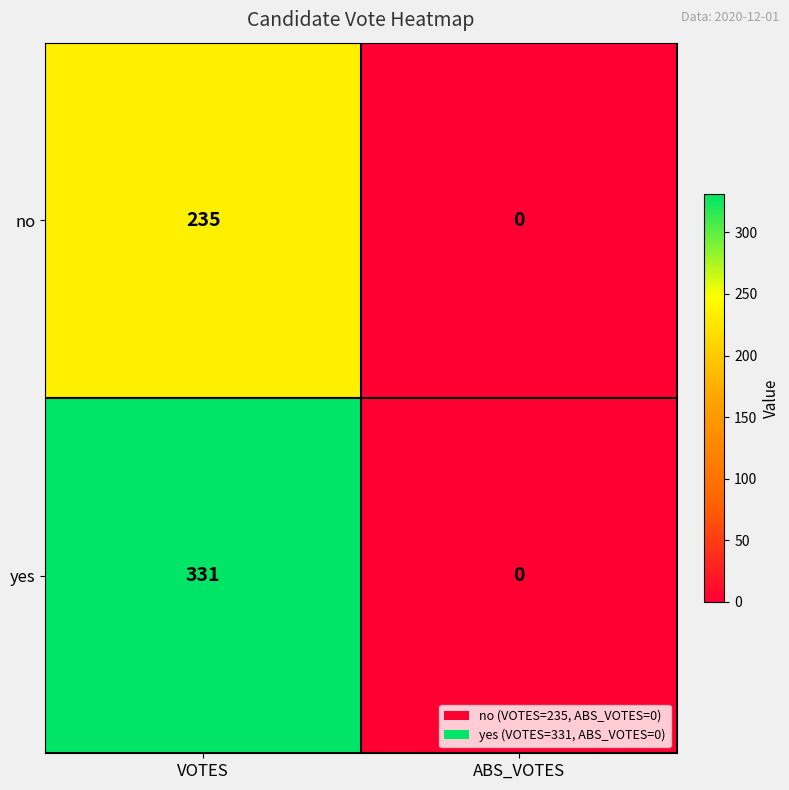

Rank the series at VOTES from lowest to highest value.

no, yes